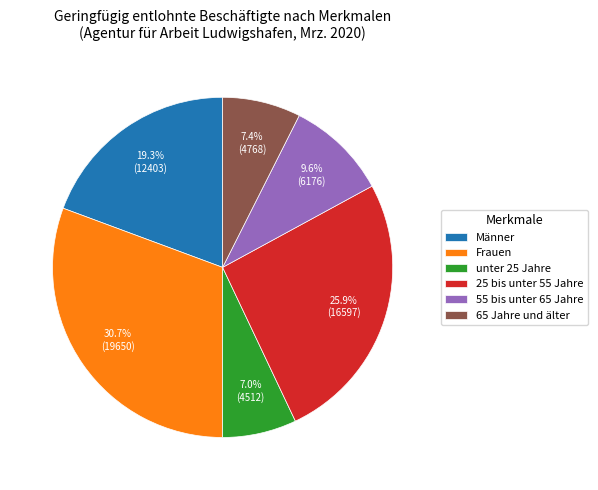

Does 55 bis unter 65 Jahre account for over 50% of the chart?

No